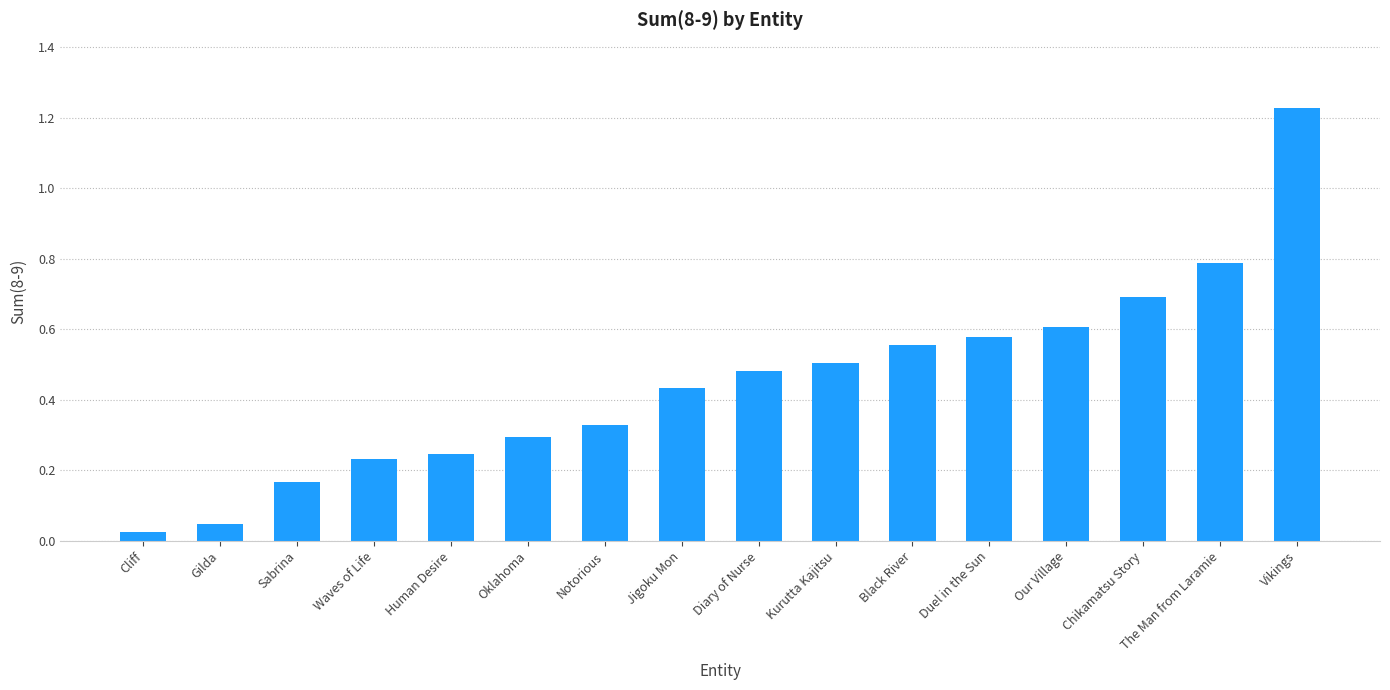

Count the number of categories in the chart.

16